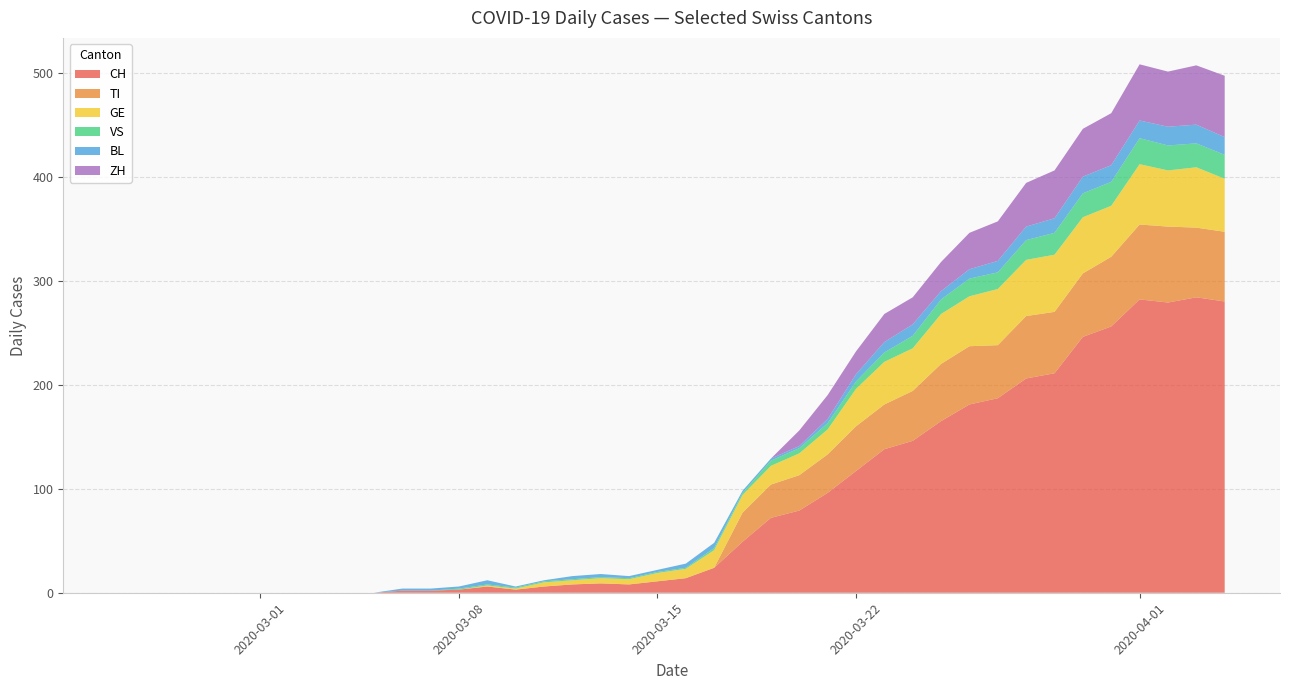

What is the maximum value for CH?

284